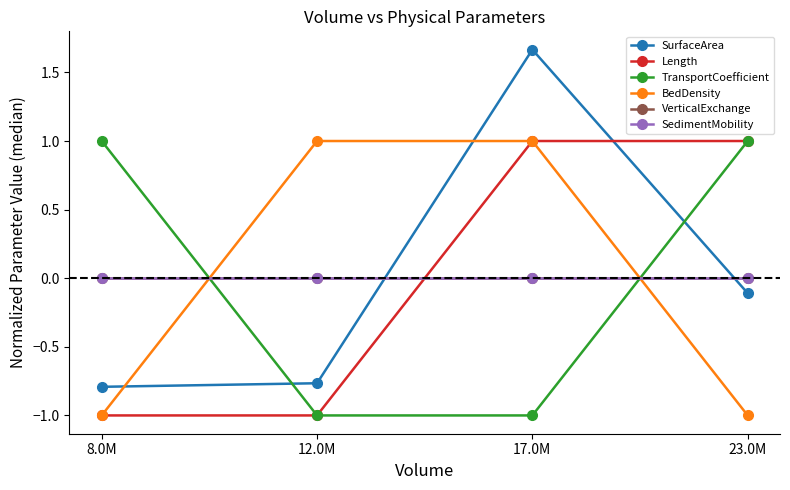

How many intersections are there between TransportCoefficient and SedimentMobility?

2